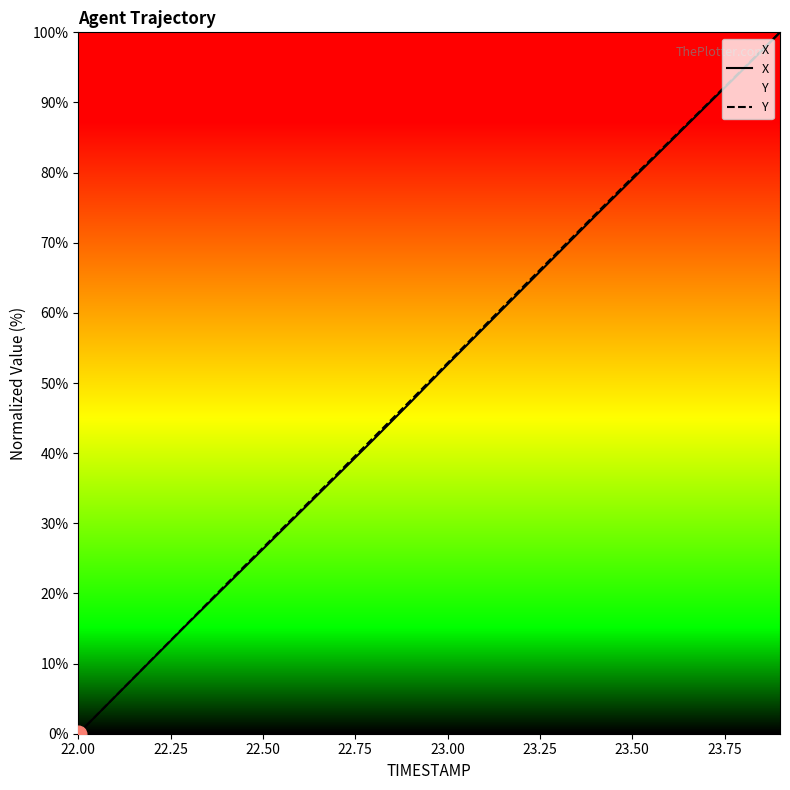

True or false: X has more than 1 points higher than both neighbors.

False